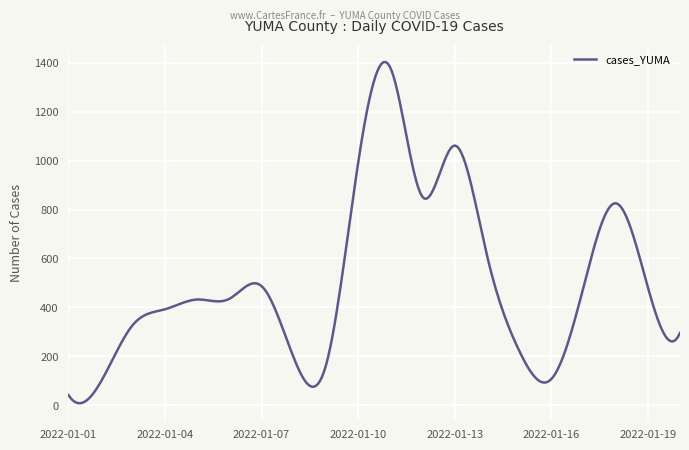

What is the difference between the maximum and minimum values?

1396.2